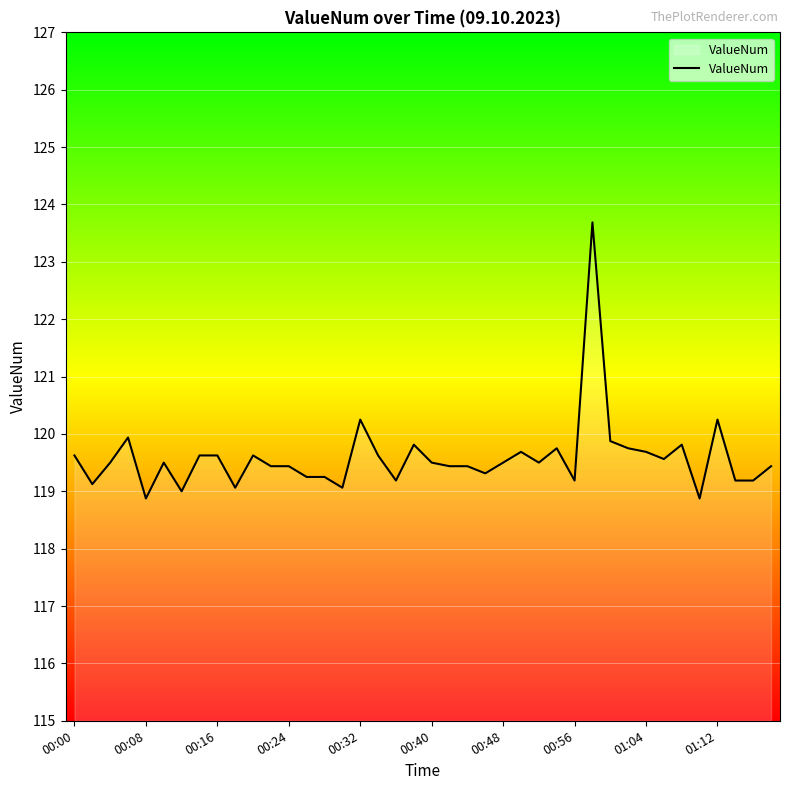

What is the maximum value shown in the chart?

123.7